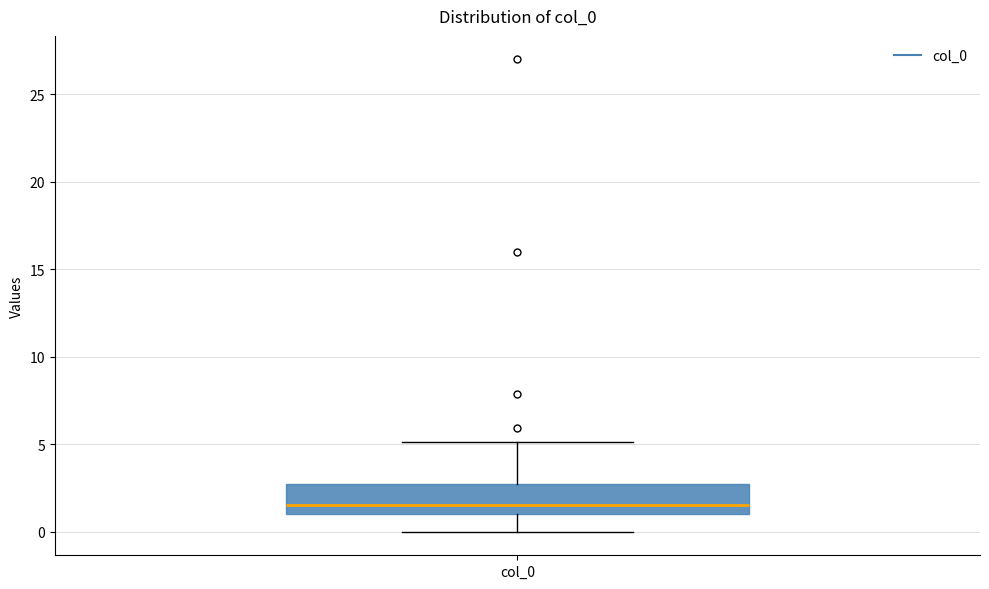

Where does the median line of the box for col_0 sit on the y-axis? The values are not printed on the chart, so give them approximately, as read against the axis.

1.5